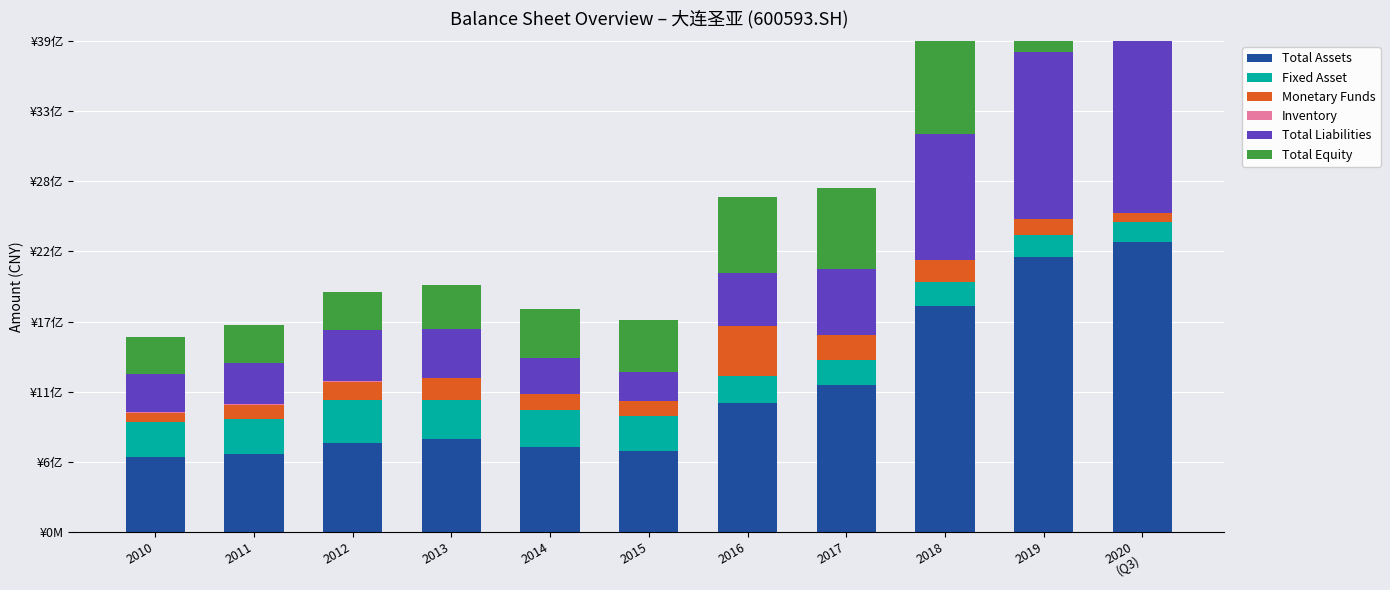

What is the difference between the highest and lowest values at 2010?

587785262.7